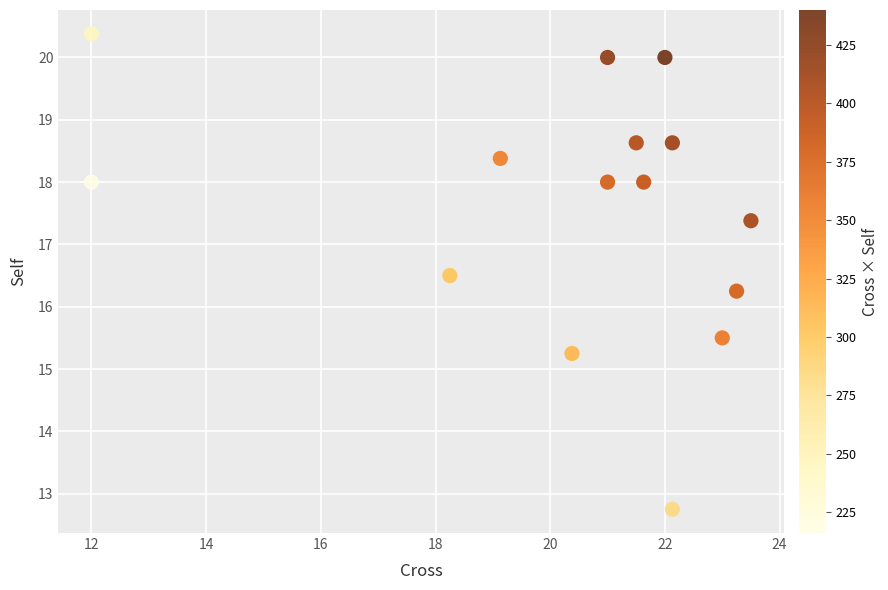

What is the range of Y values (max minus min)?

7.6